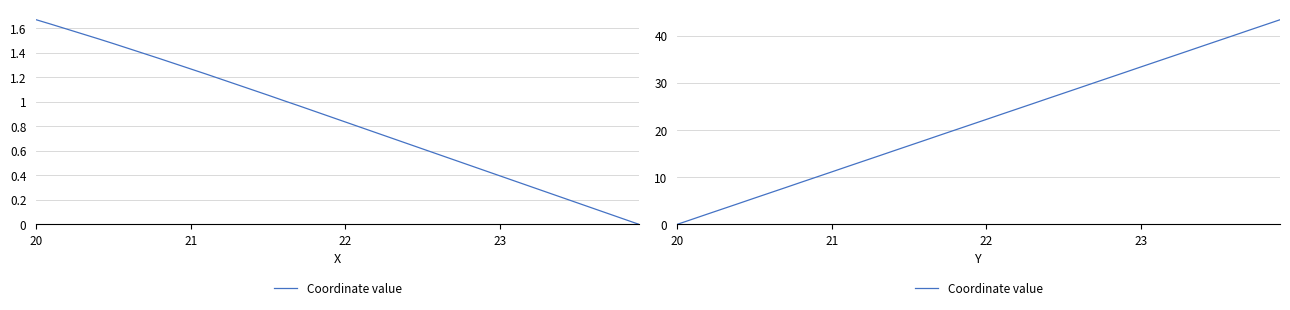

Is this an area chart (filled region under the line)?

No